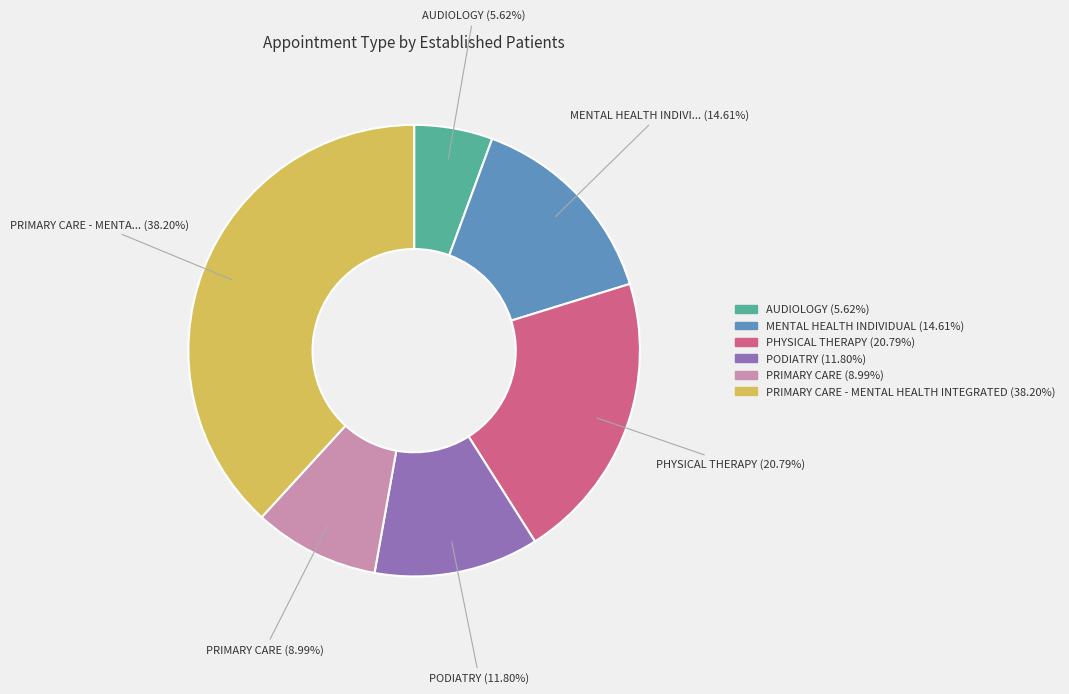

Does any single category account for the majority?

No